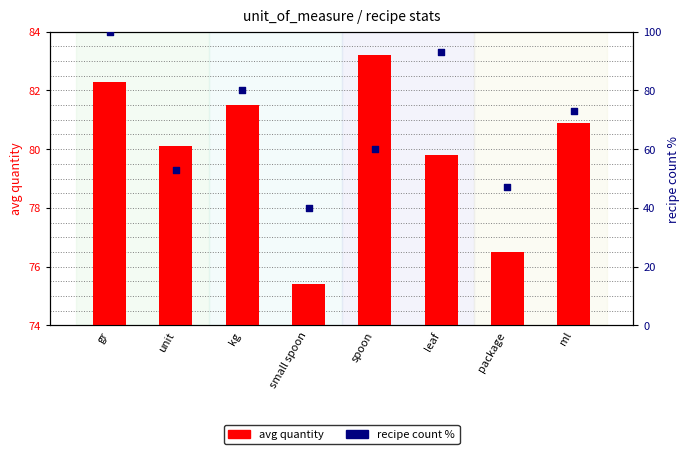

At how many categories does at least one series exceed 51?

8